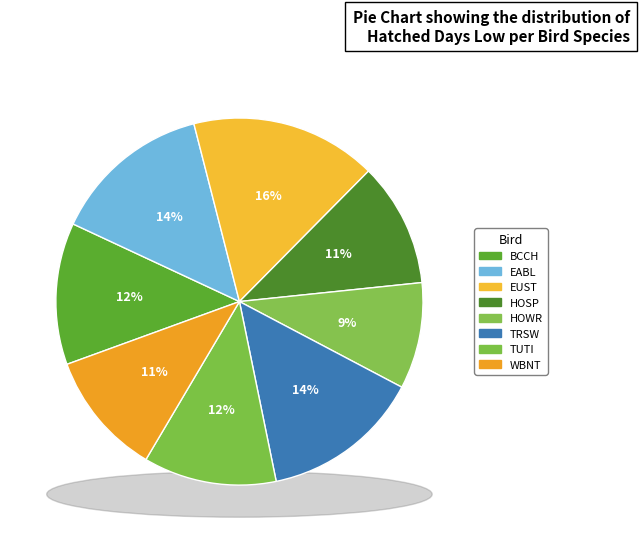

To the nearest percent, what is the combined percentage of TUTI and WBNT?

23%